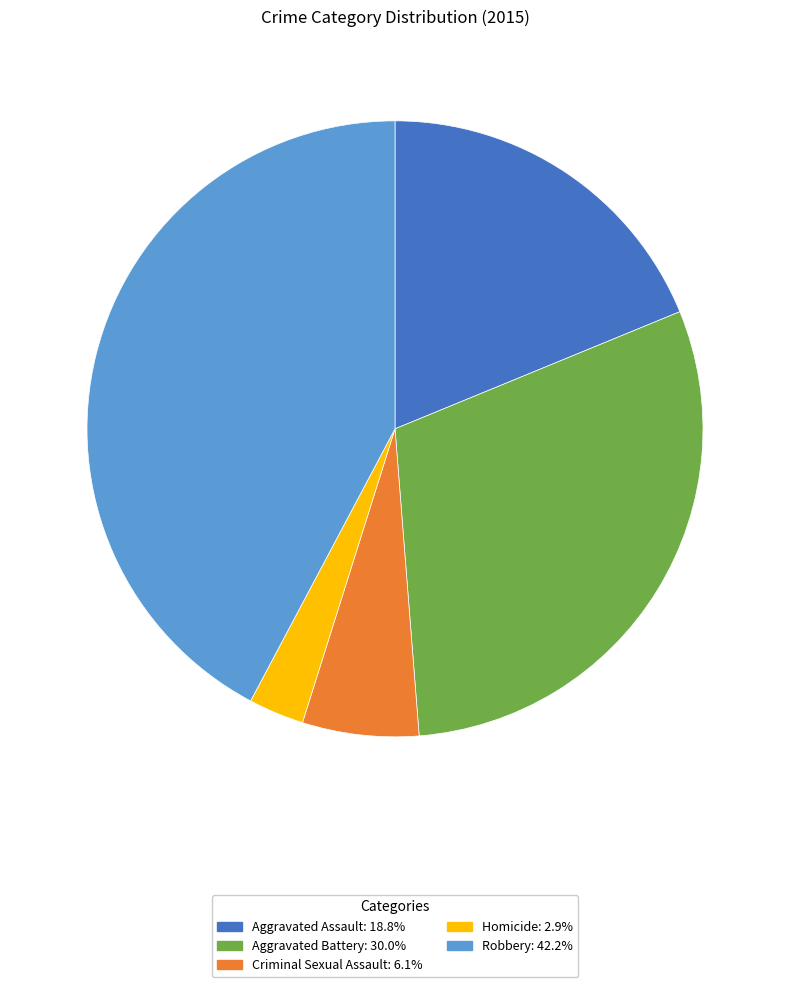

Which slice is the largest?

Robbery